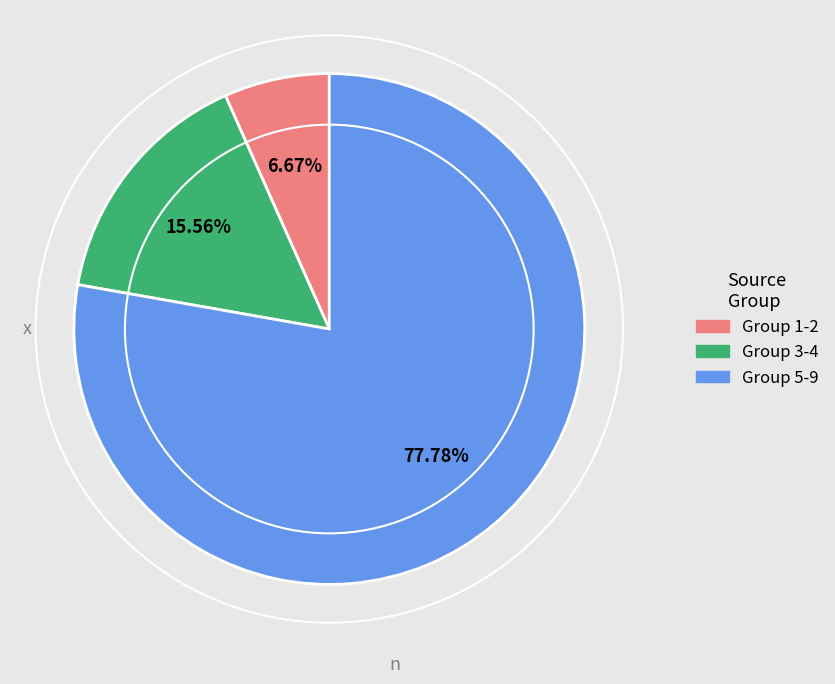

Is there any slice that represents more than half of the pie?

Yes